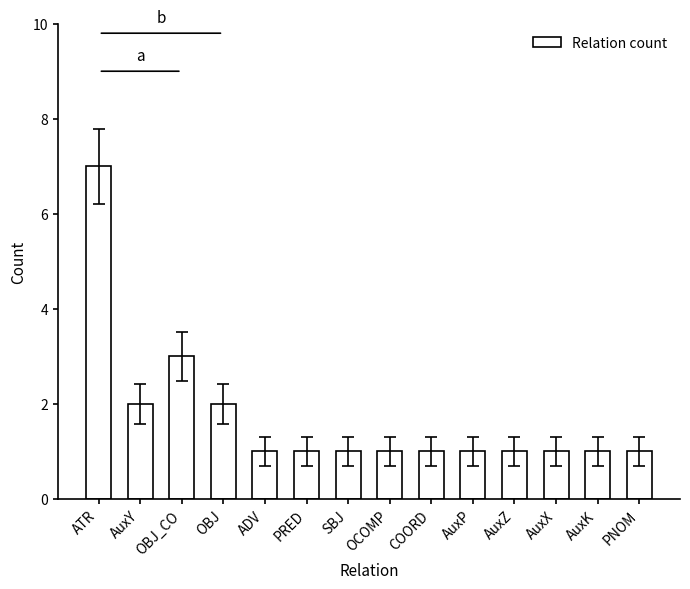

What is the maximum value shown in the chart?

7